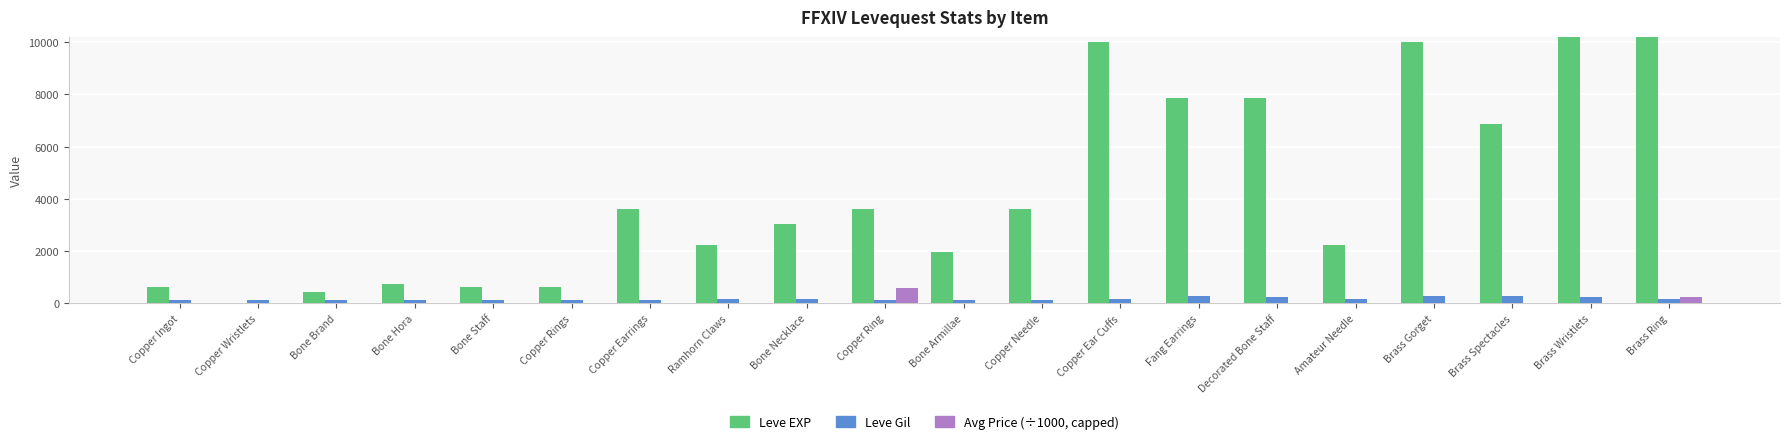

What is the total value across all series at Copper Earrings?

3739.0